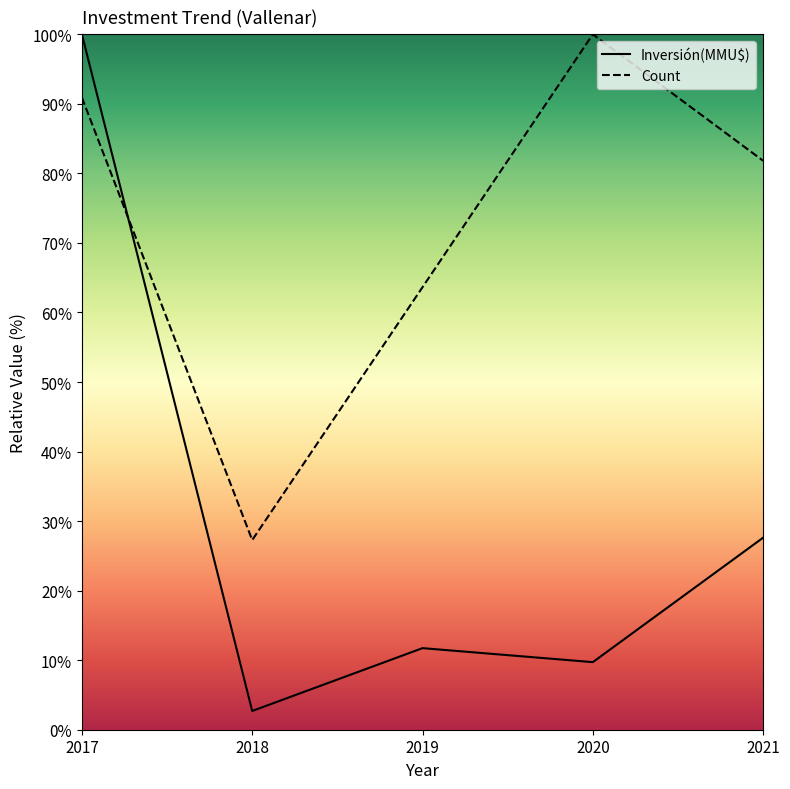

How many distinct data groups are displayed?

2